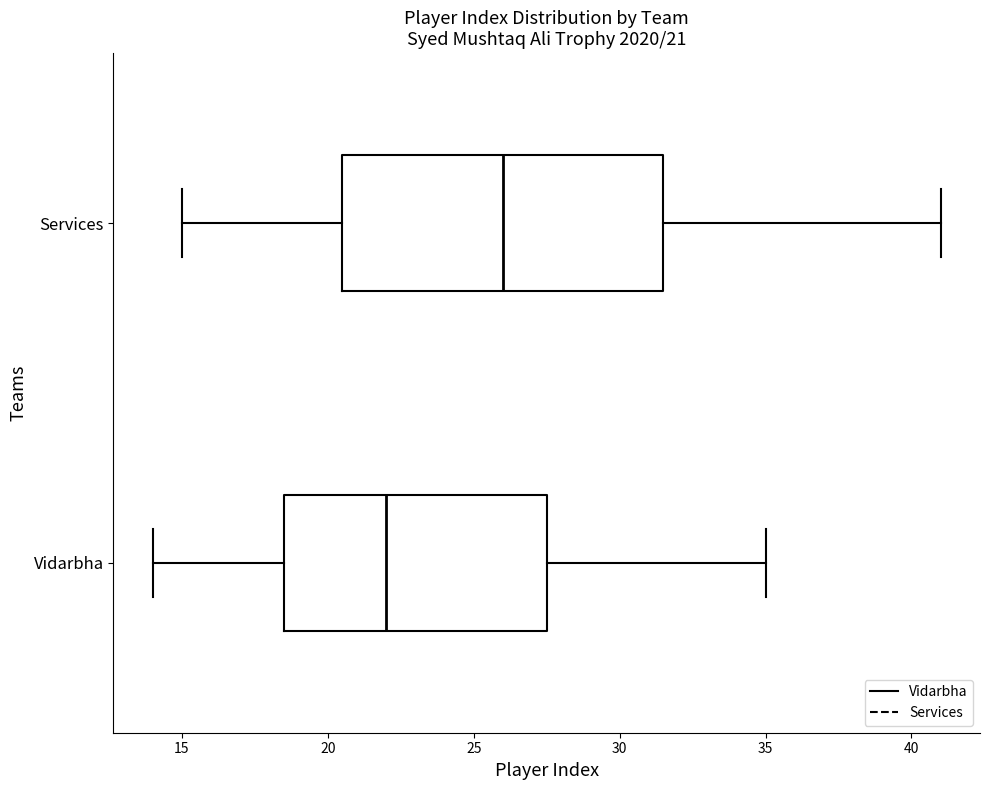

Which box's median line is the furthest to the left?

Vidarbha